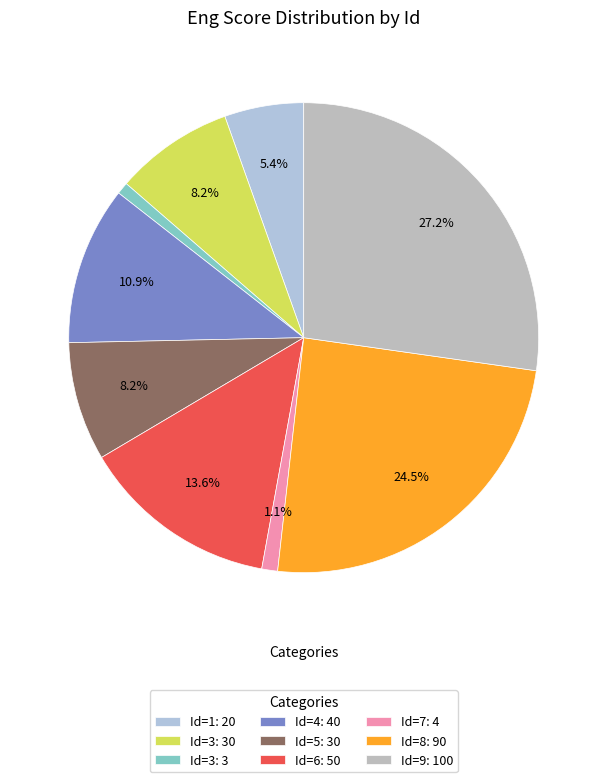

How many segments does this pie chart have?

9